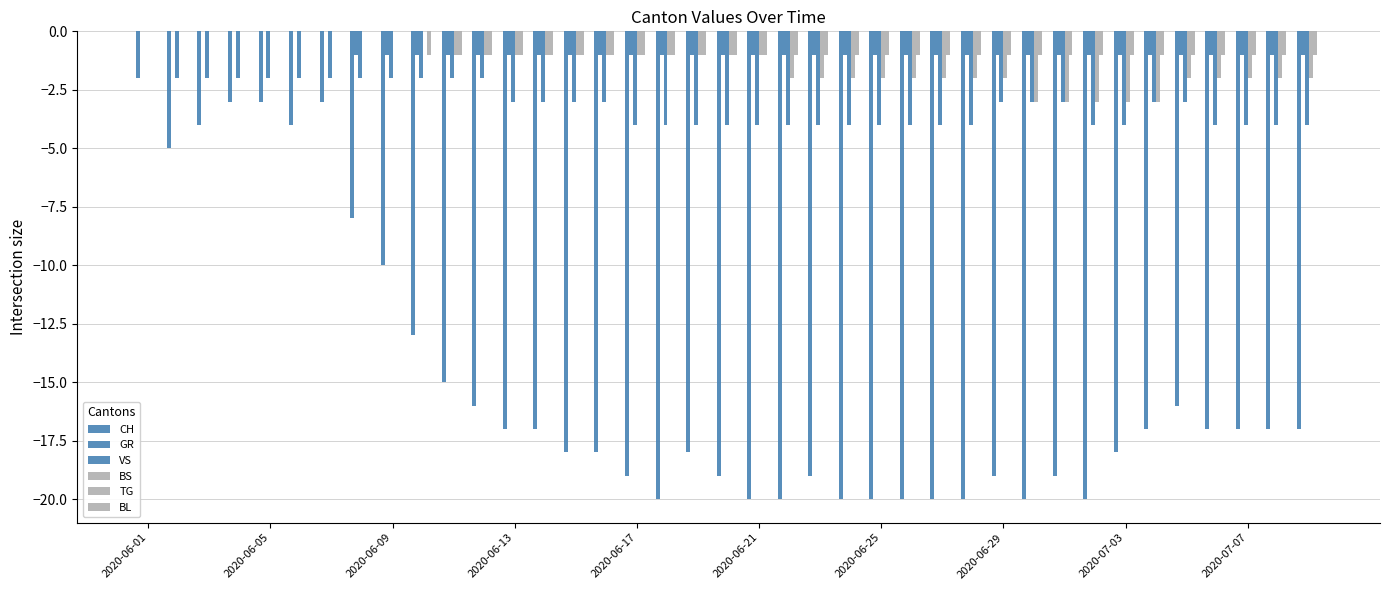

How many series are shown in this chart?

5